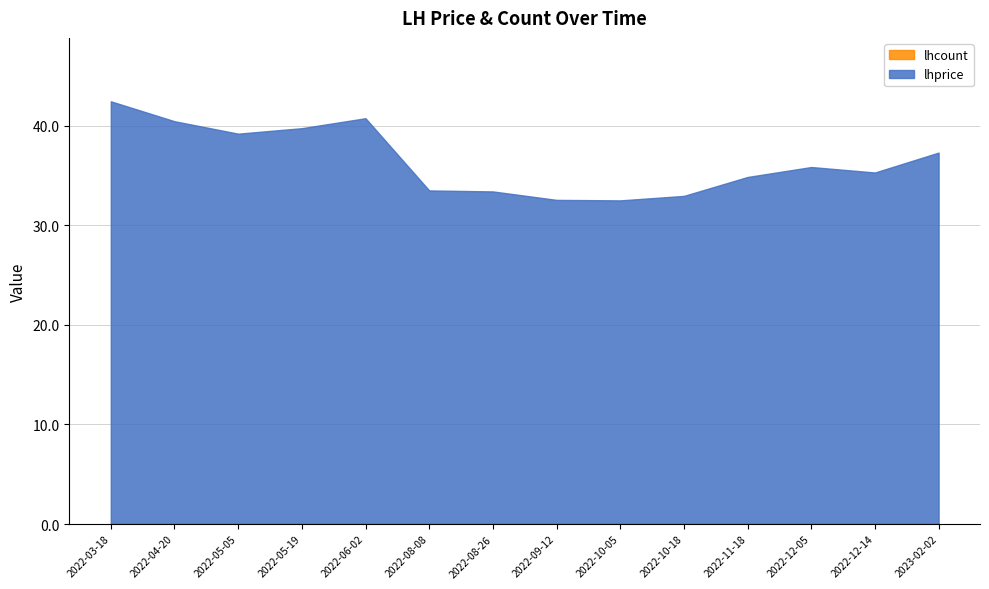

In lhprice, how many points are lower than both neighbors (excluding endpoints)?

3